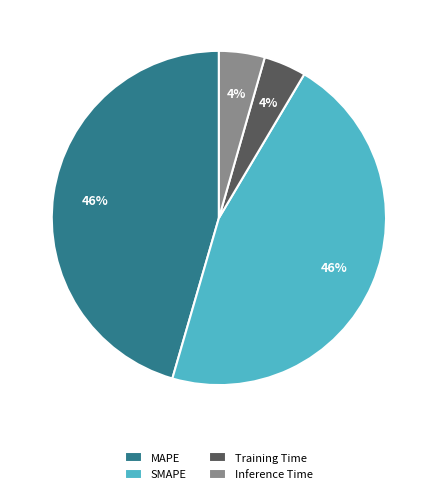

Which has a higher value, SMAPE or Training Time?

SMAPE